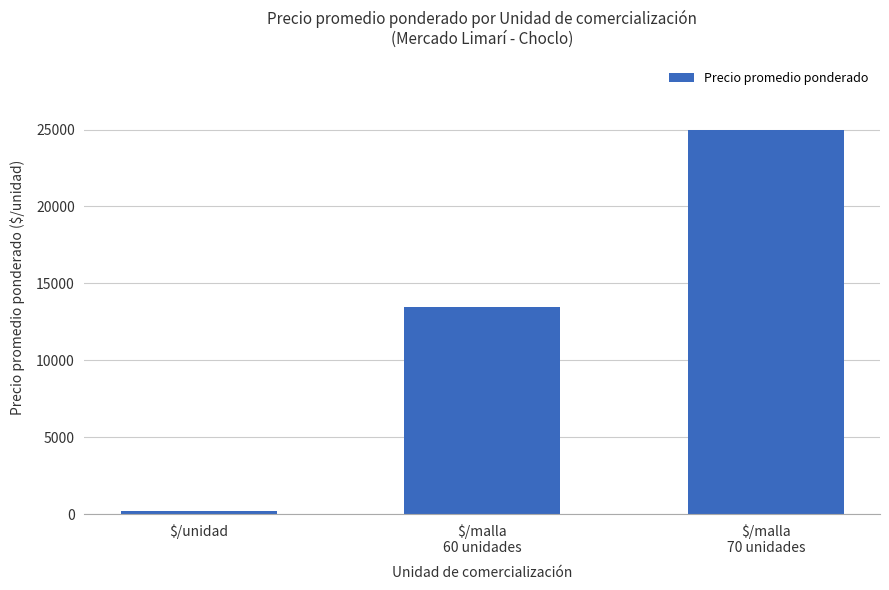

What is the minimum value shown in the chart?

195